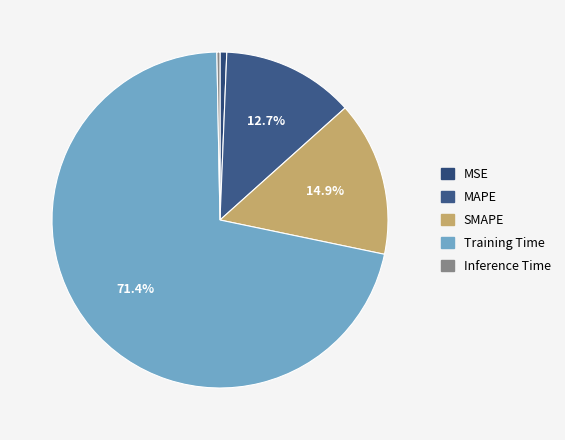

Which category has the biggest portion of the pie?

Training Time